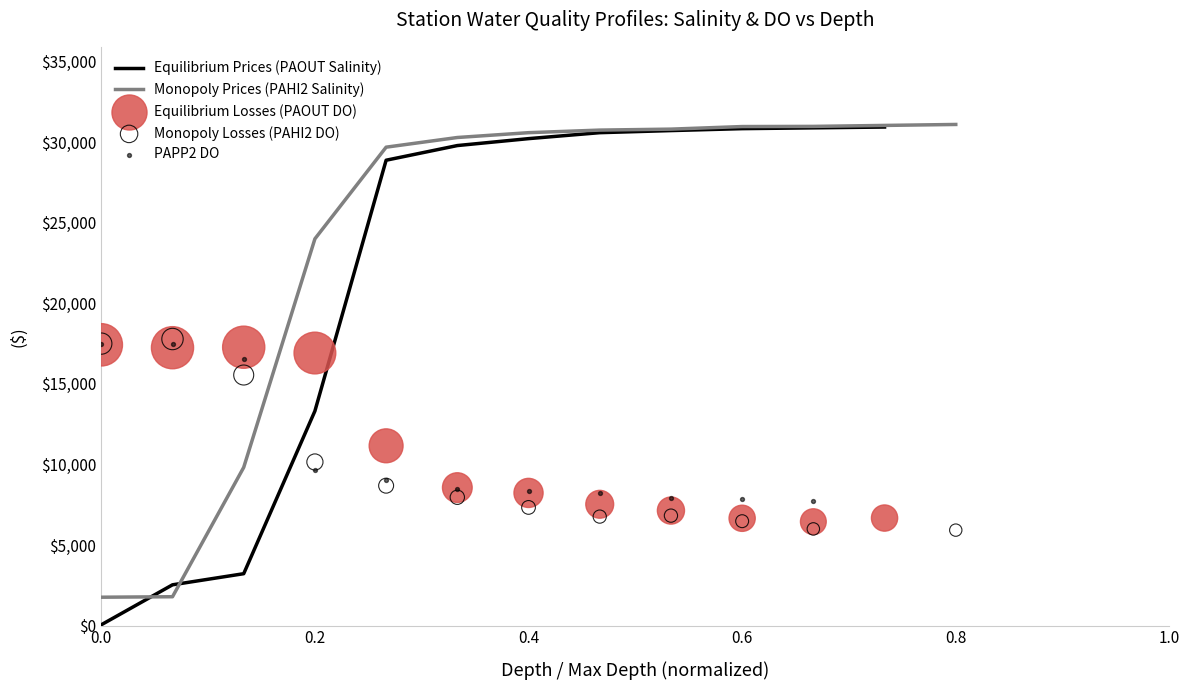

Which series has the largest total across all categories?

PAHI2_Salinity